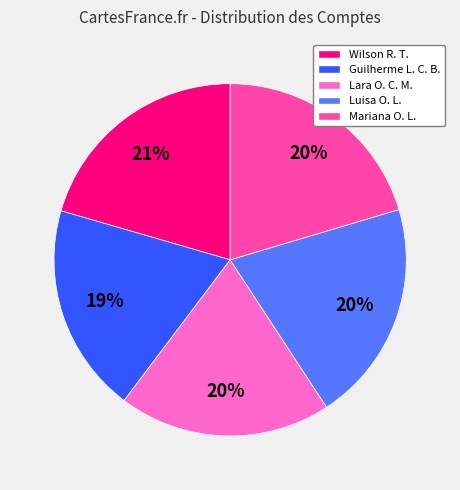

What is the ratio of the value at Mariana O. L. to the value at Wilson R. T.?

1.0